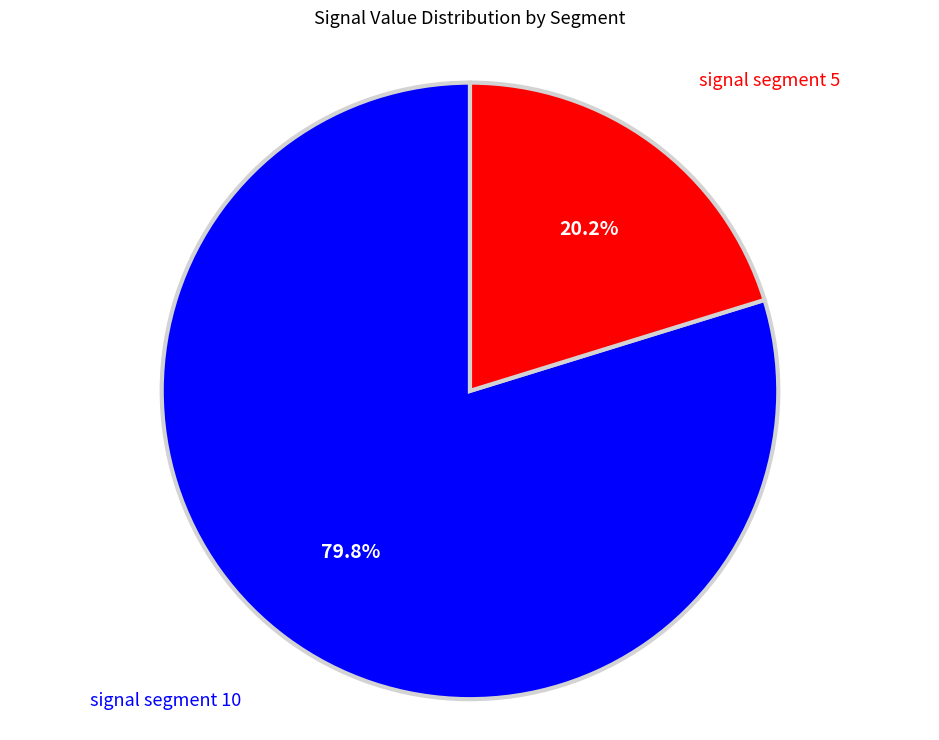

Does any single category account for the majority?

Yes